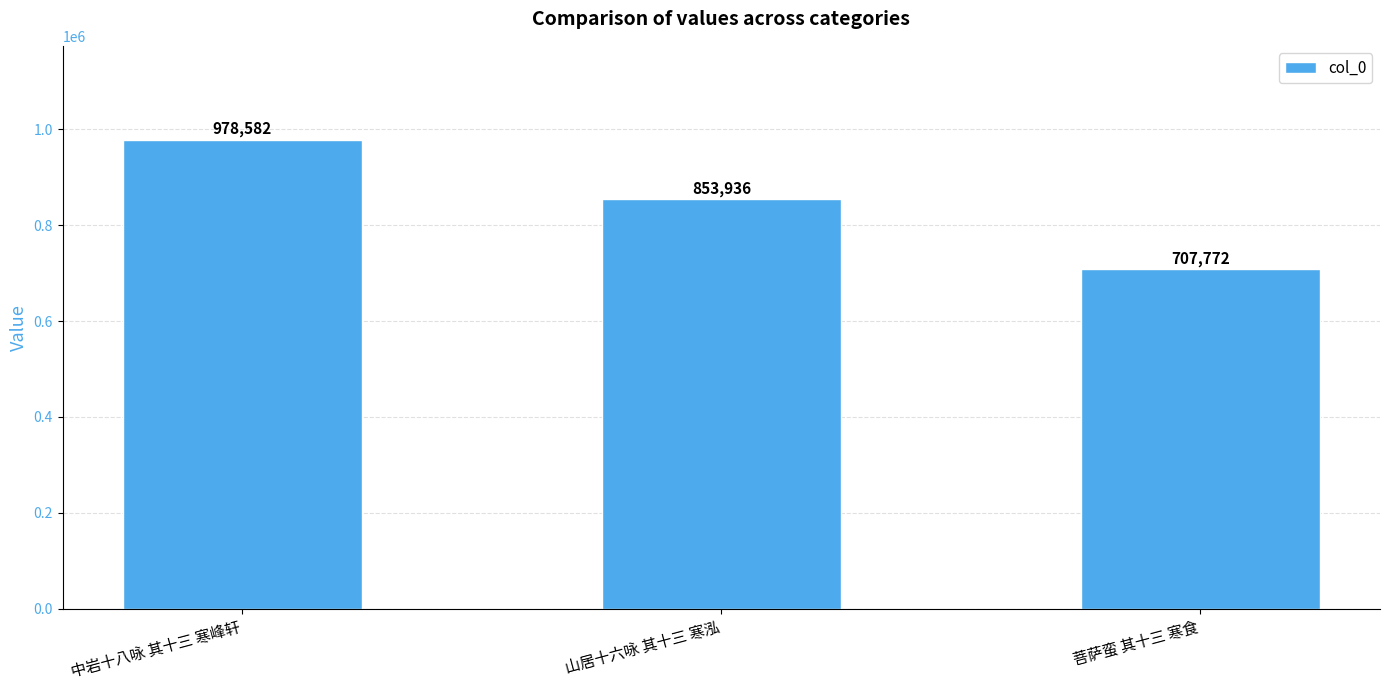

Are the bars horizontal?

No